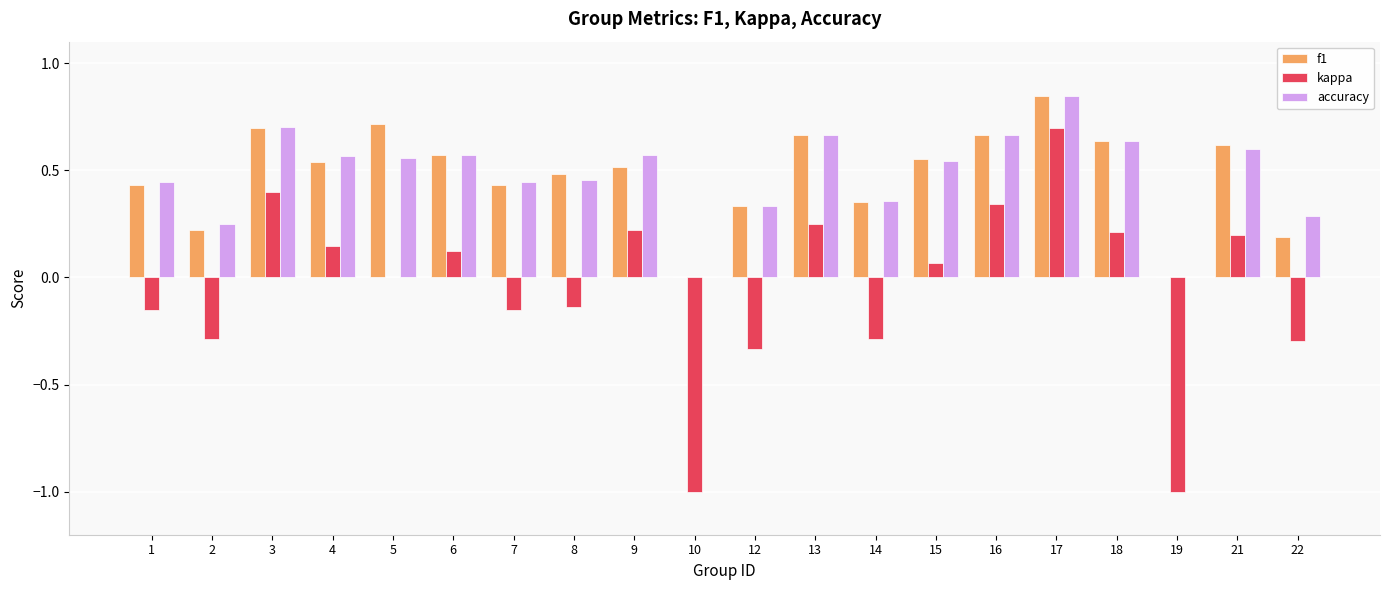

Between 1 and 18, which series saw the biggest shift?

kappa